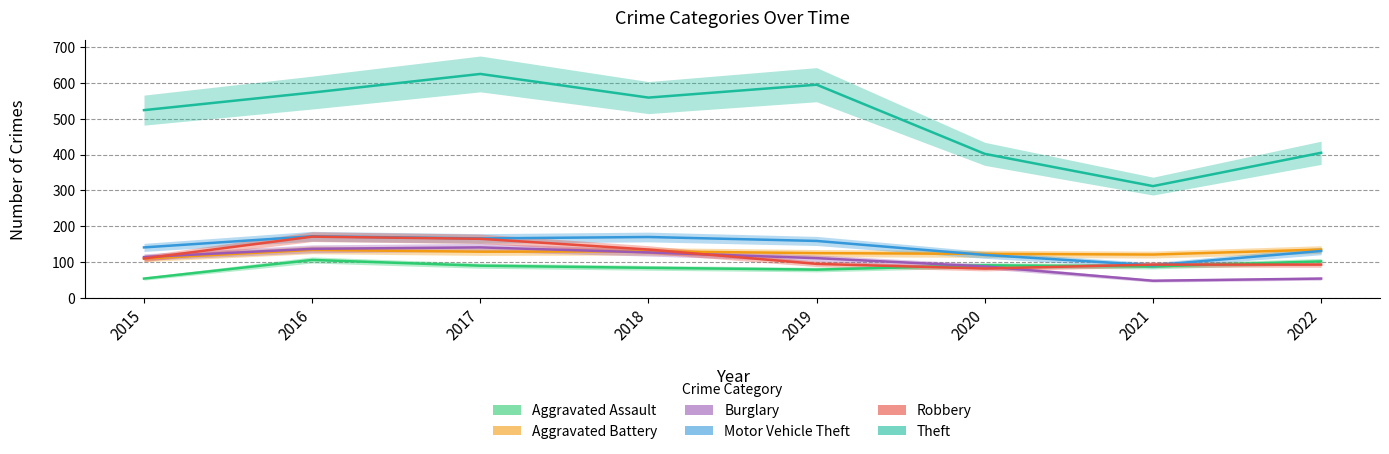

What is the minimum value shown in the chart?

48